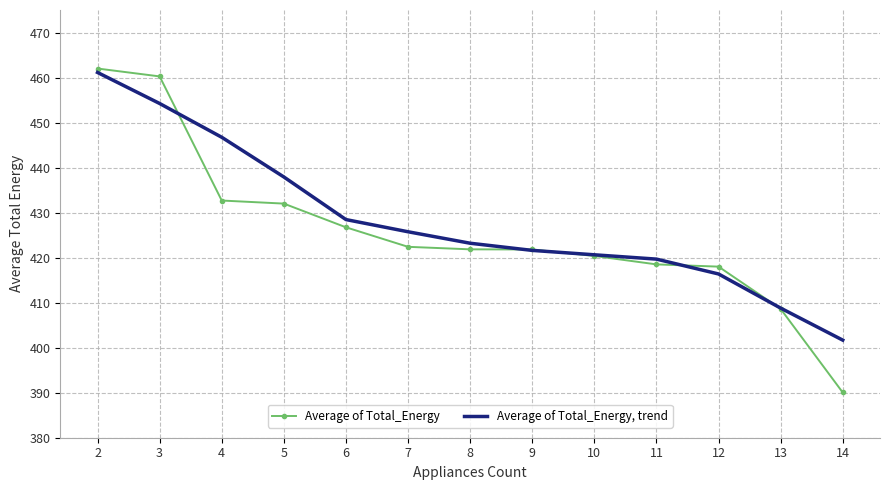

Where does the Average of Total_Energy, trend series first go above 423?

2